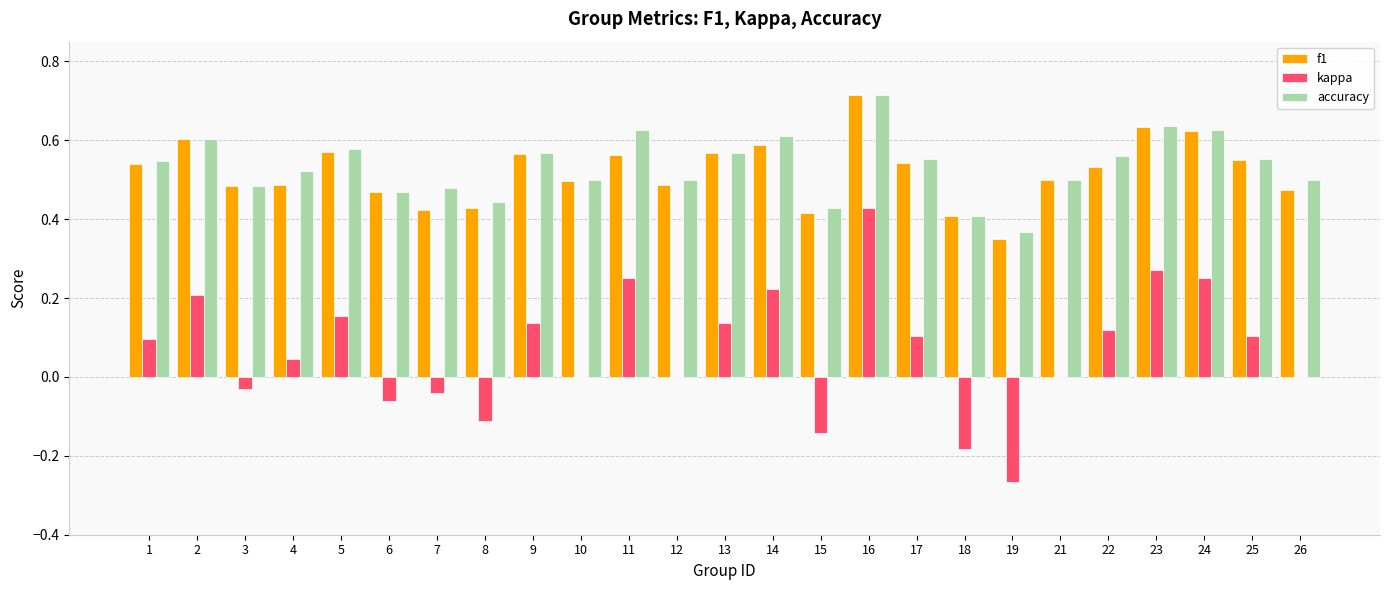

At which category is the sum across all series the highest?

16